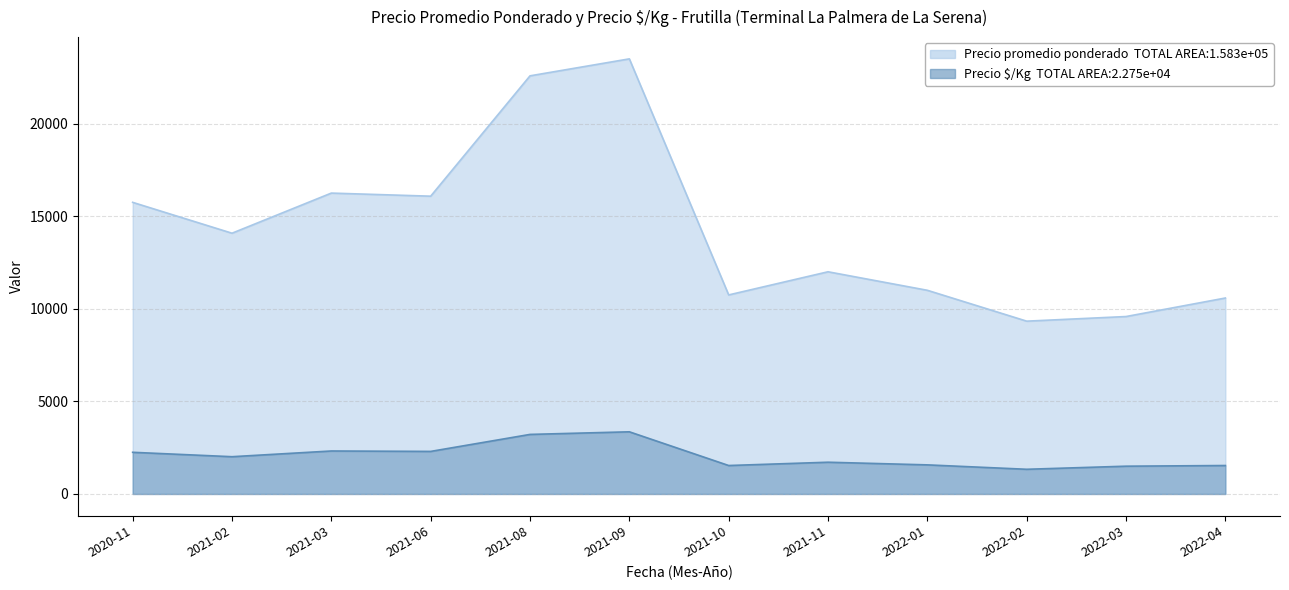

True or false: Precio $/Kg and Precio promedio ponderado intersect in this chart.

False